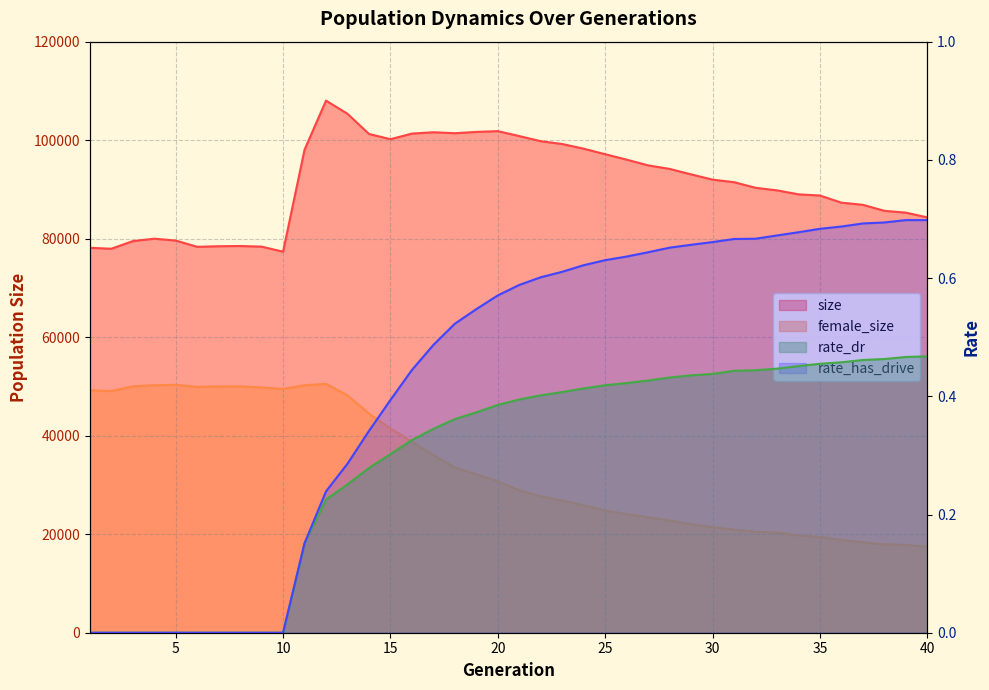

Where does the female_size series first go above 30753?

1